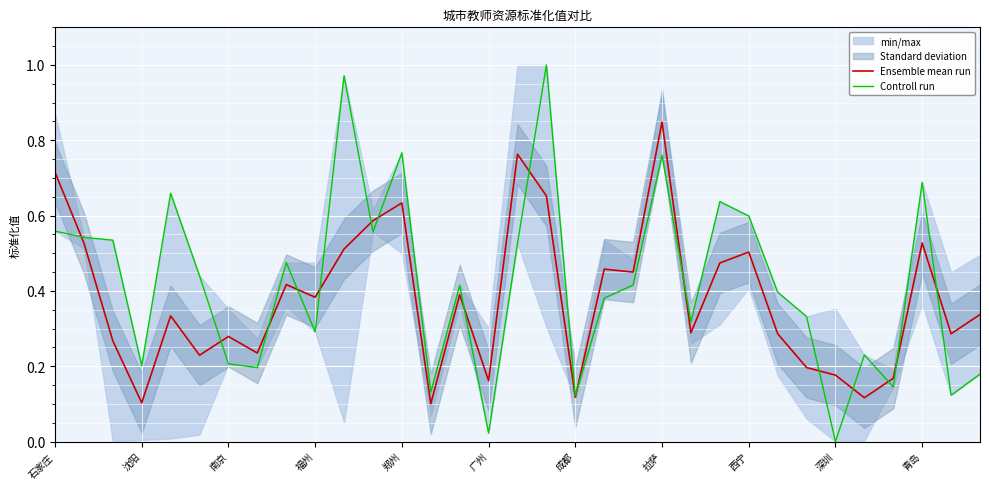

True or false: Controll run and Ensemble mean run cross at least once.

True